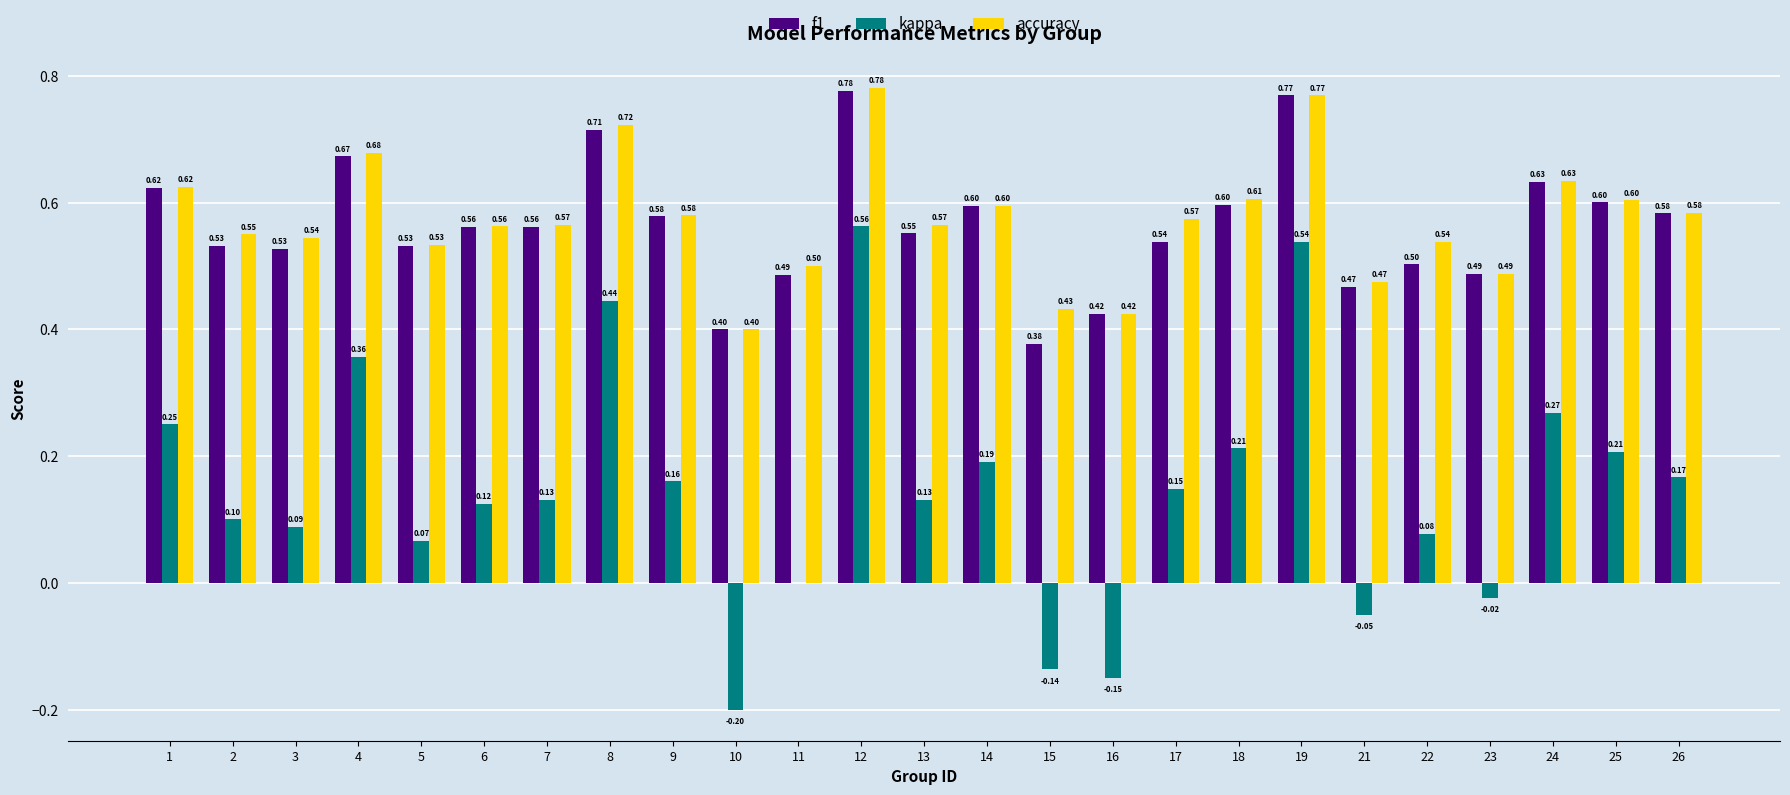

How many groups of bars are there?

25